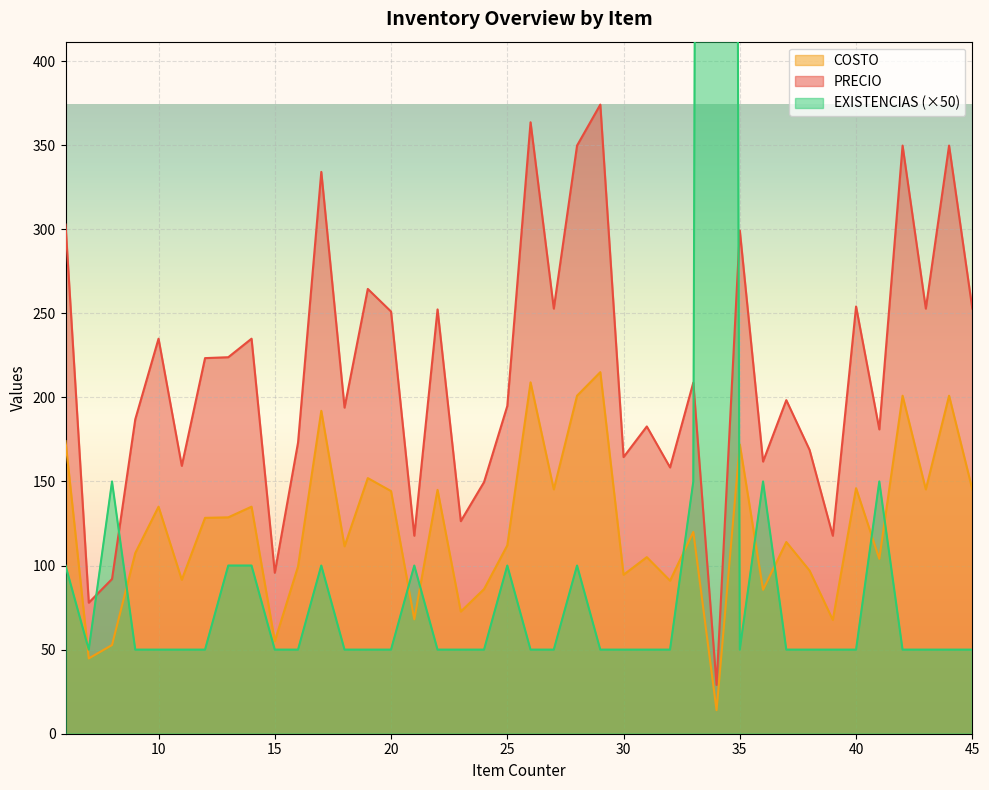

After their last crossing, which series has the higher values: COSTO or EXISTENCIAS?

COSTO